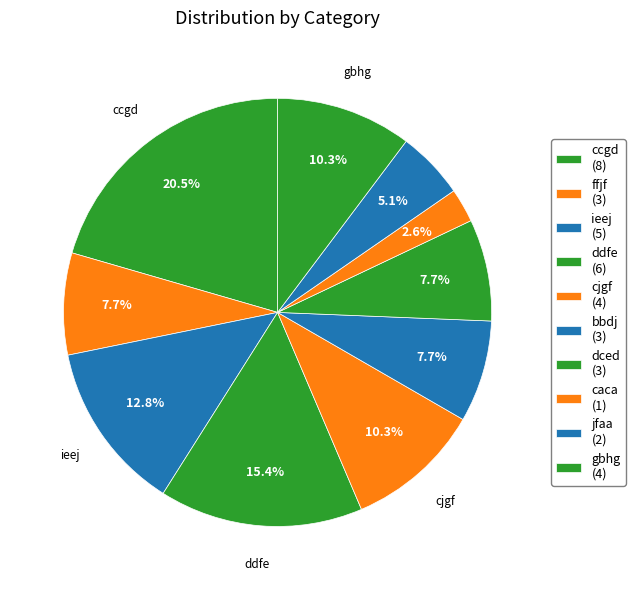

How many slices are in this pie chart?

10